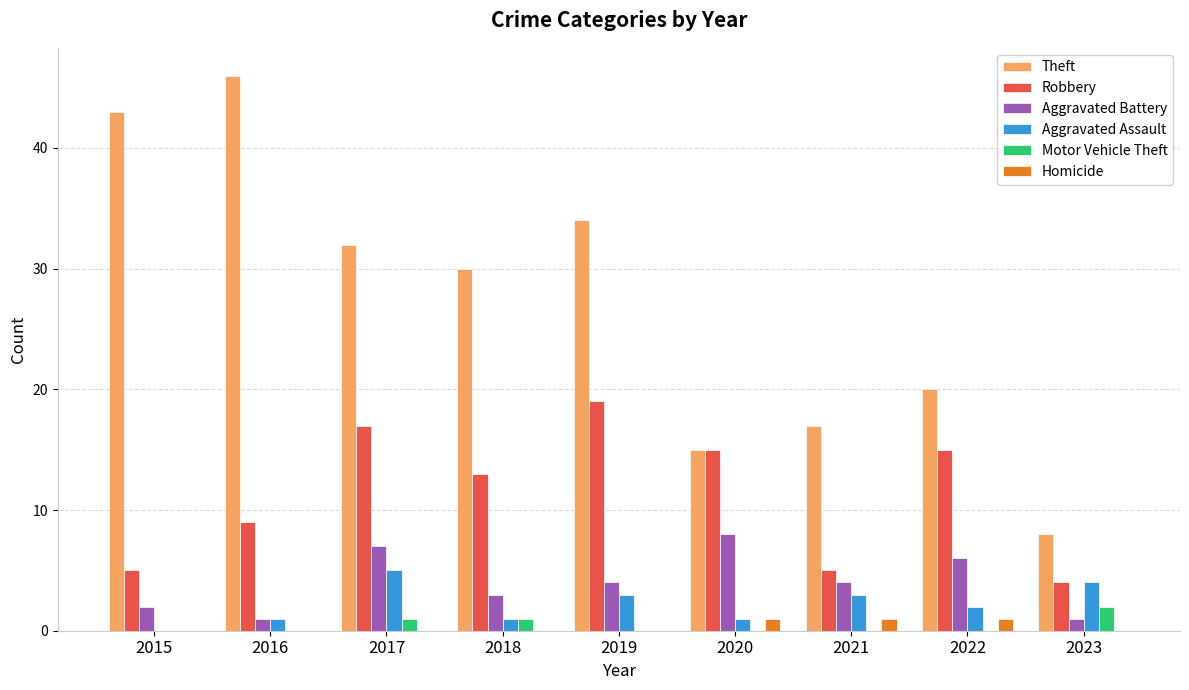

What is the highest value of the Aggravated Assault series?

5